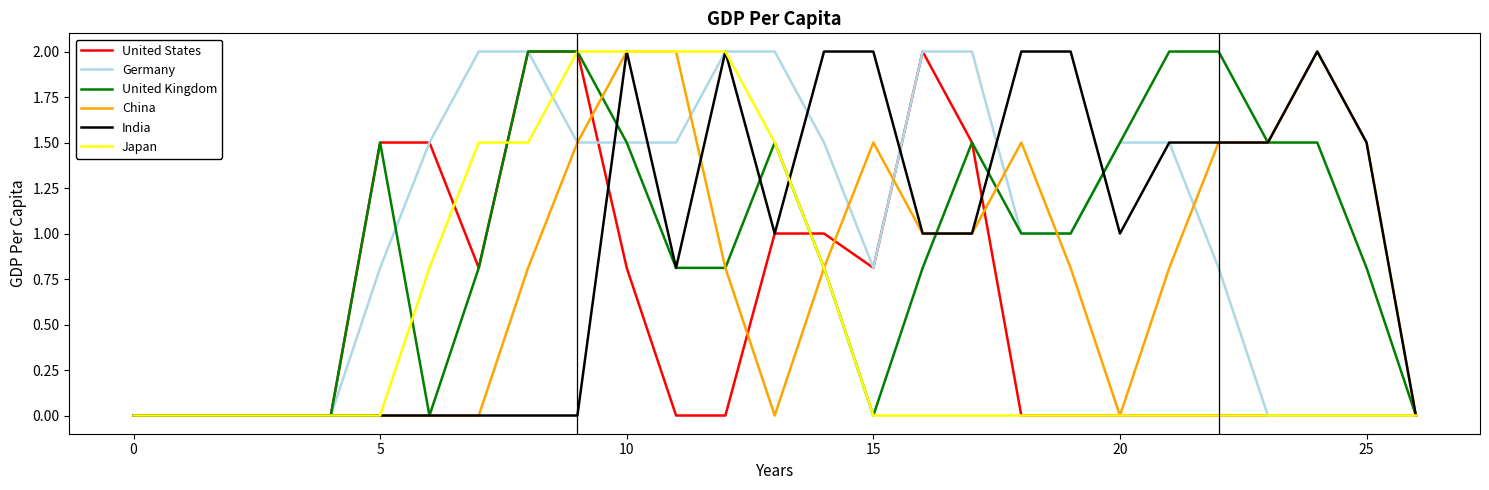

What are all the series names shown in the legend?

United States, Germany, United Kingdom, China, India, Japan